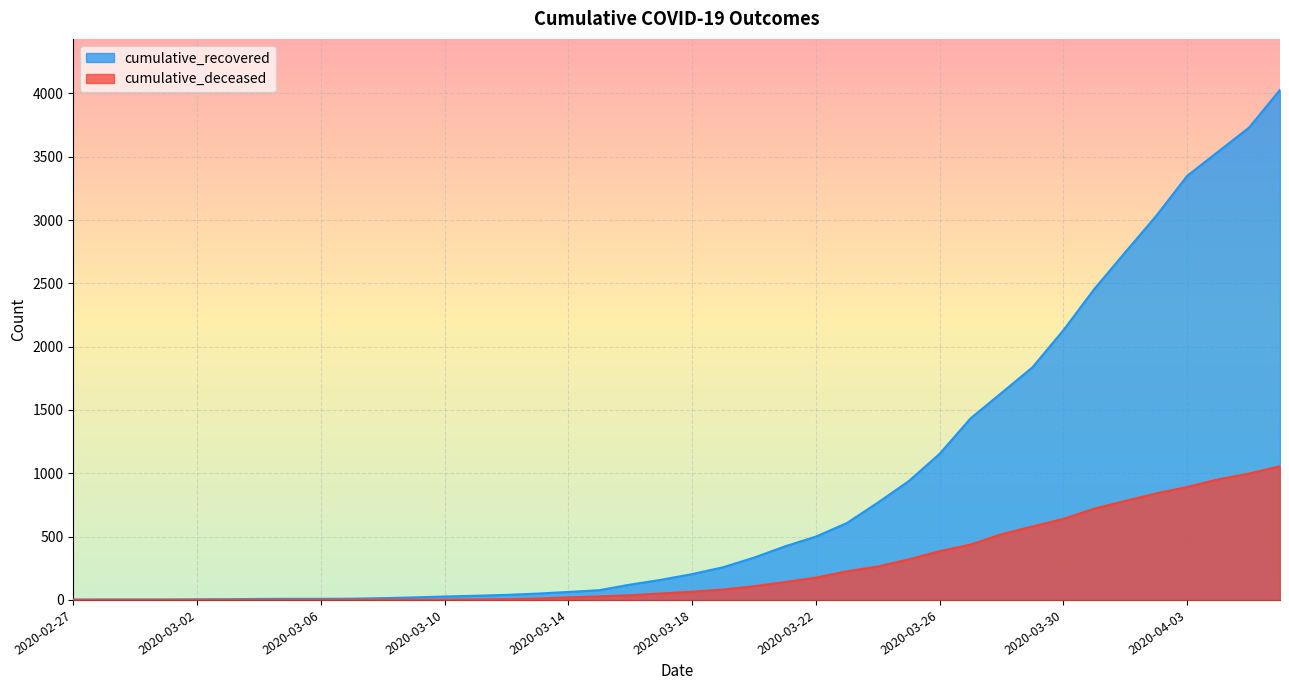

At how many categories does at least one series exceed 1762?

9